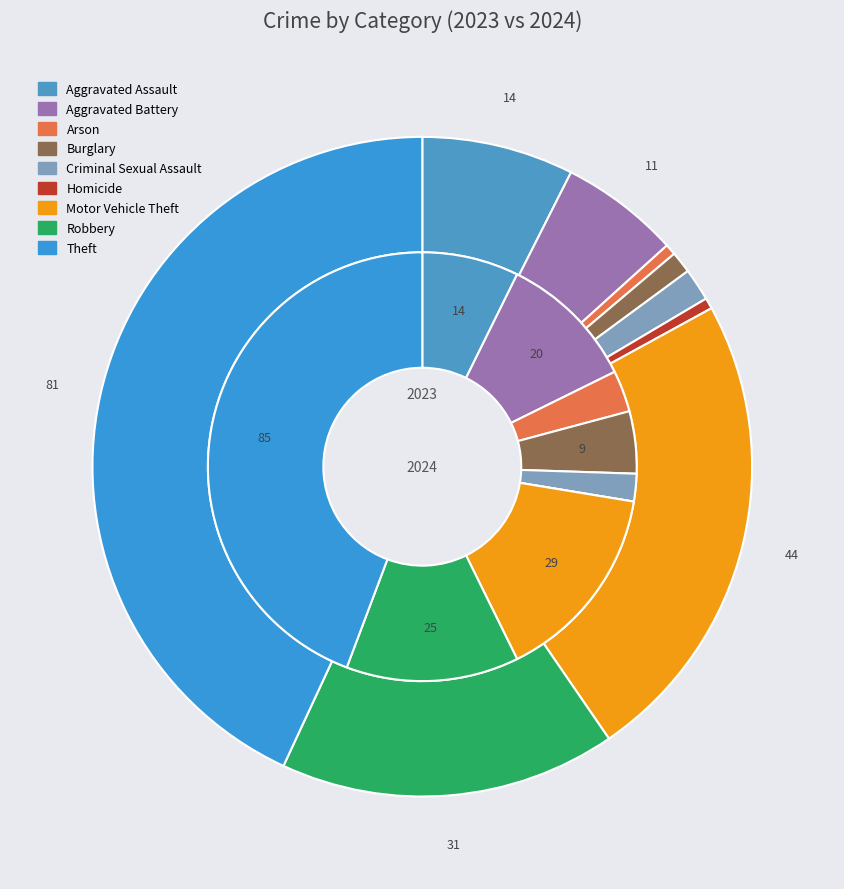

The values_2024 slice represents 10% of the pie. True or false?

True